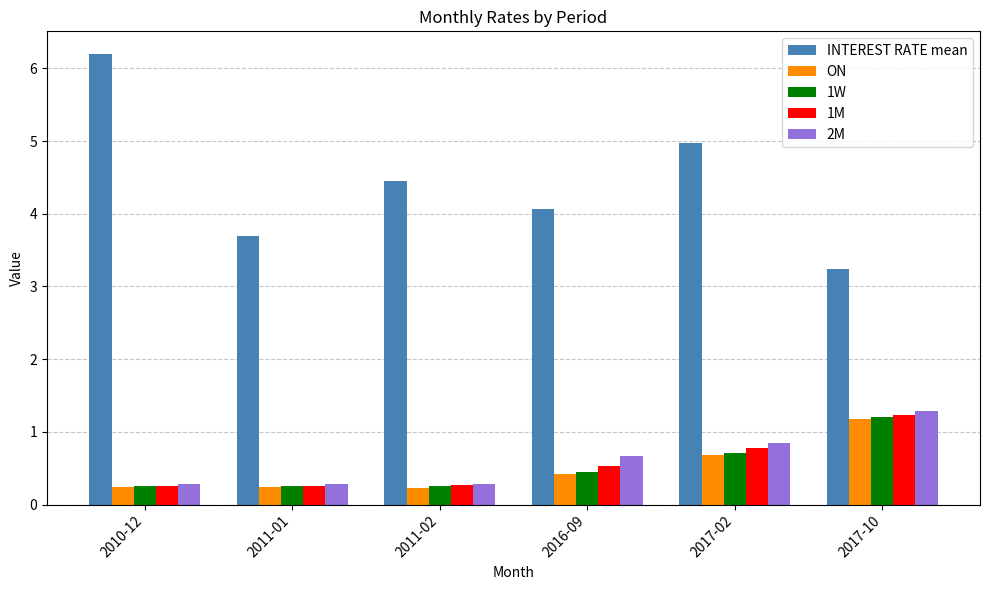

How many groups of bars are there?

6